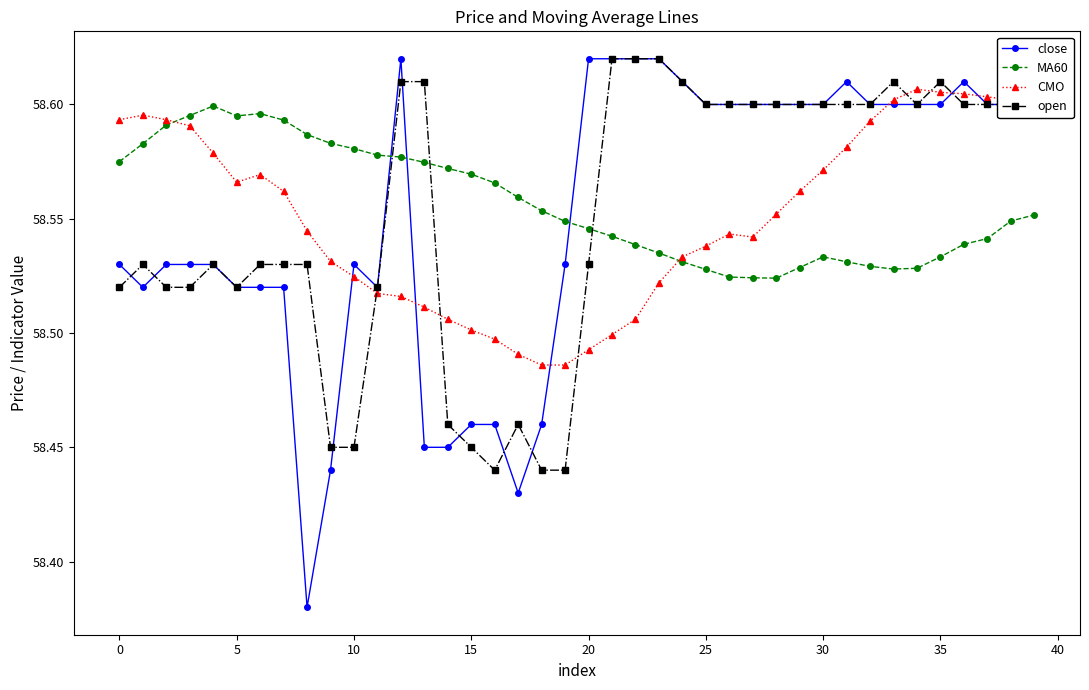

How many times do close and MA60 cross each other?

3